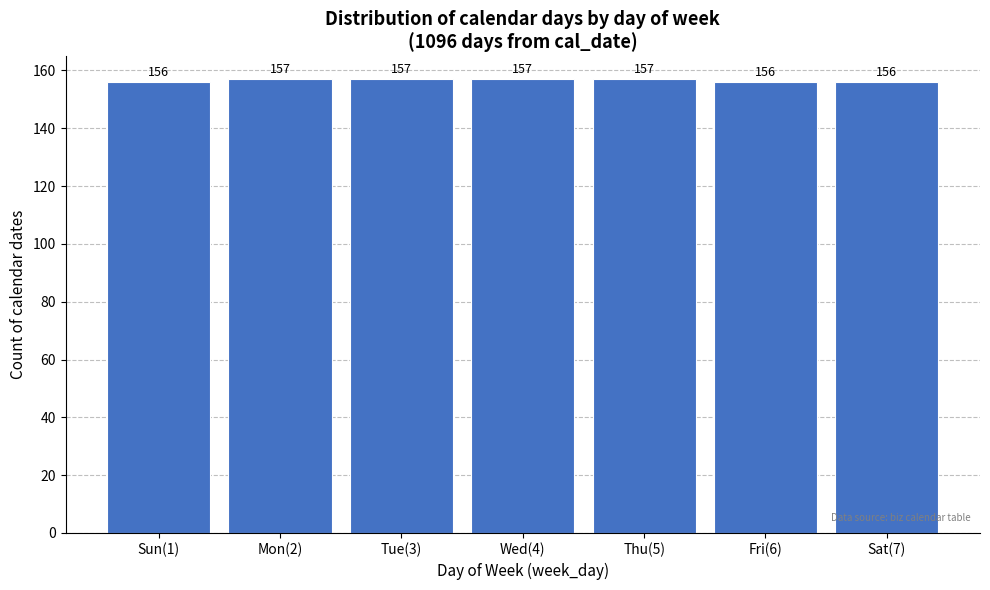

Reading right to left, transcribe all the data shown in this chart.

156	156	157	157	157	157	156